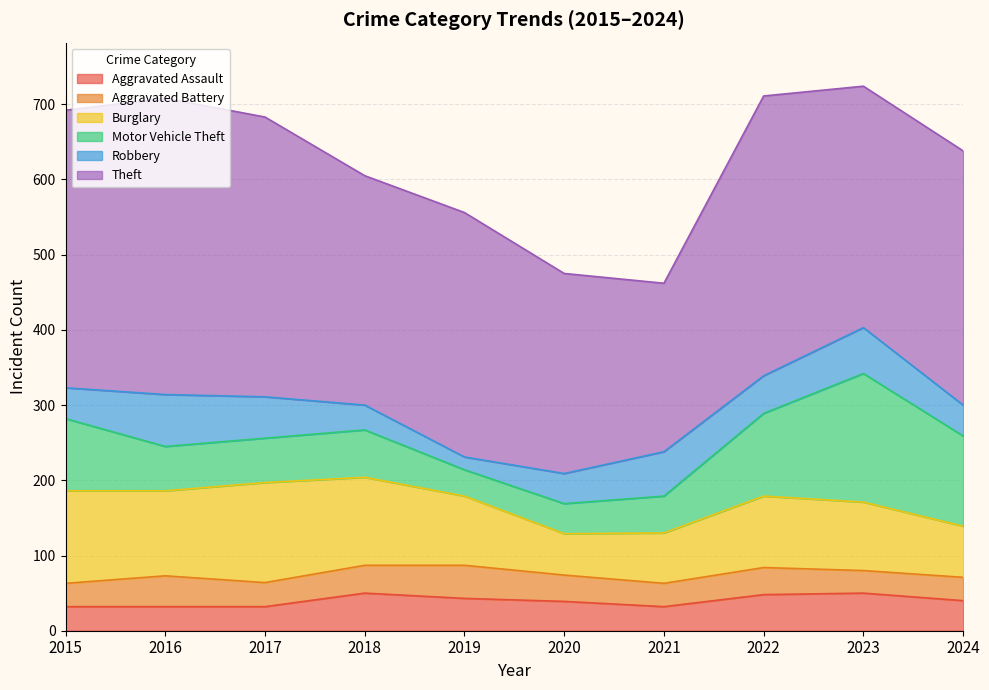

What are all the series names shown in the legend?

Aggravated Assault, Aggravated Battery, Burglary, Motor Vehicle Theft, Robbery, Theft